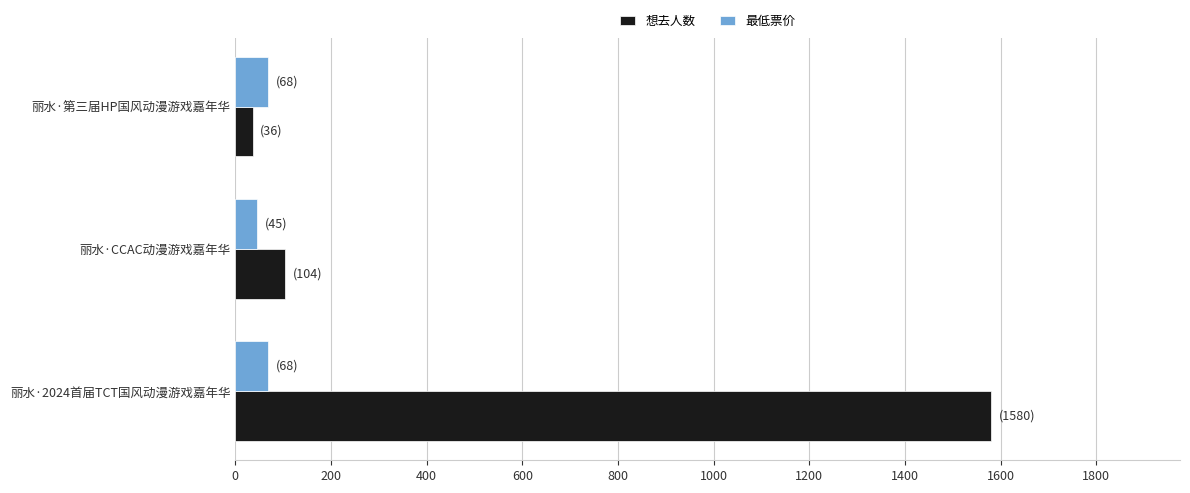

Where is 想去人数 nearest to the value 808?

丽水·CCAC动漫游戏嘉年华